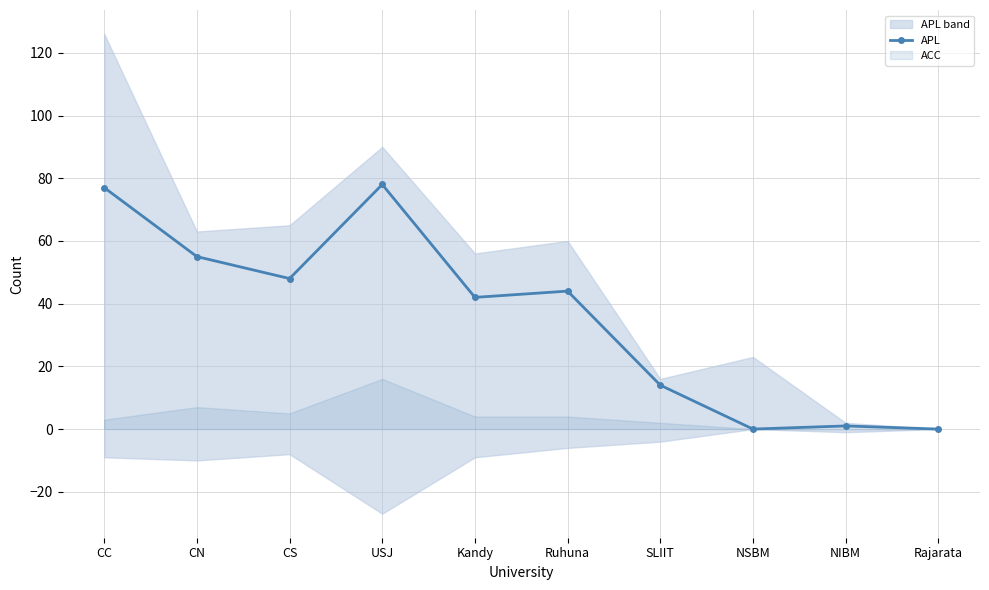

How many lines are shown in the chart?

1